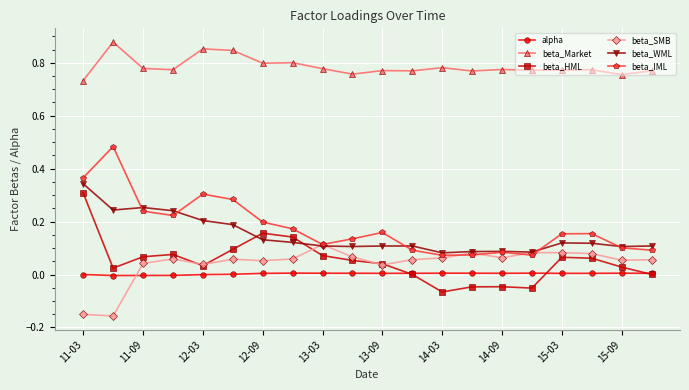

True or false: beta_SMB has more than 2 interior local peaks.

True